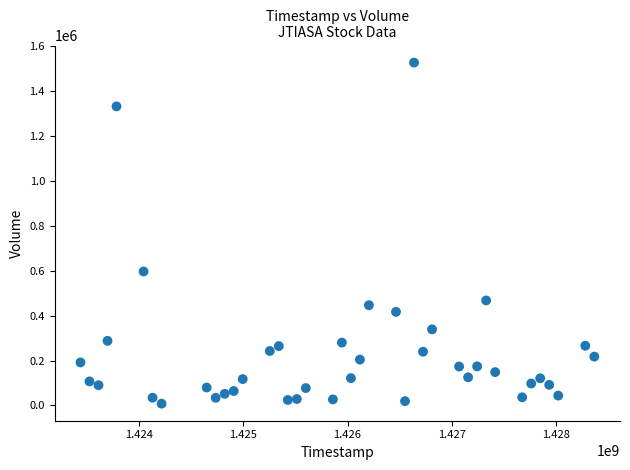

What is the range of Y values (max minus min)?

1517700